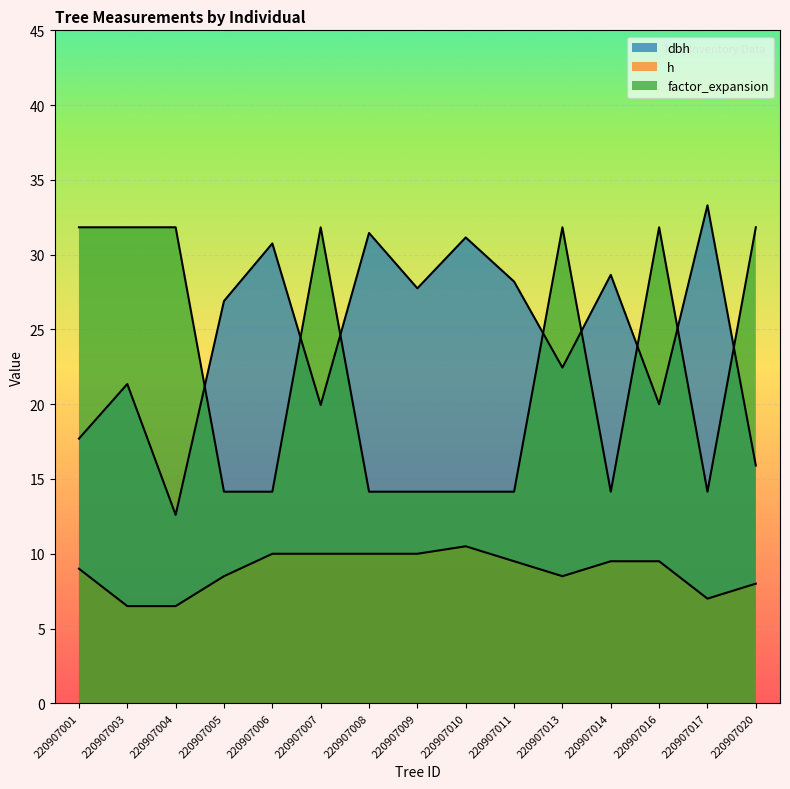

The h series shows 4.4 at 220907009. True or false?

False